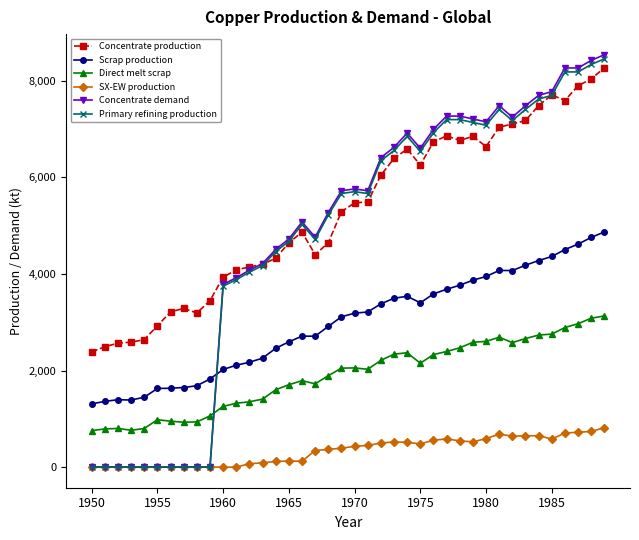

What is the highest value of the SX-EW production series?

817.4